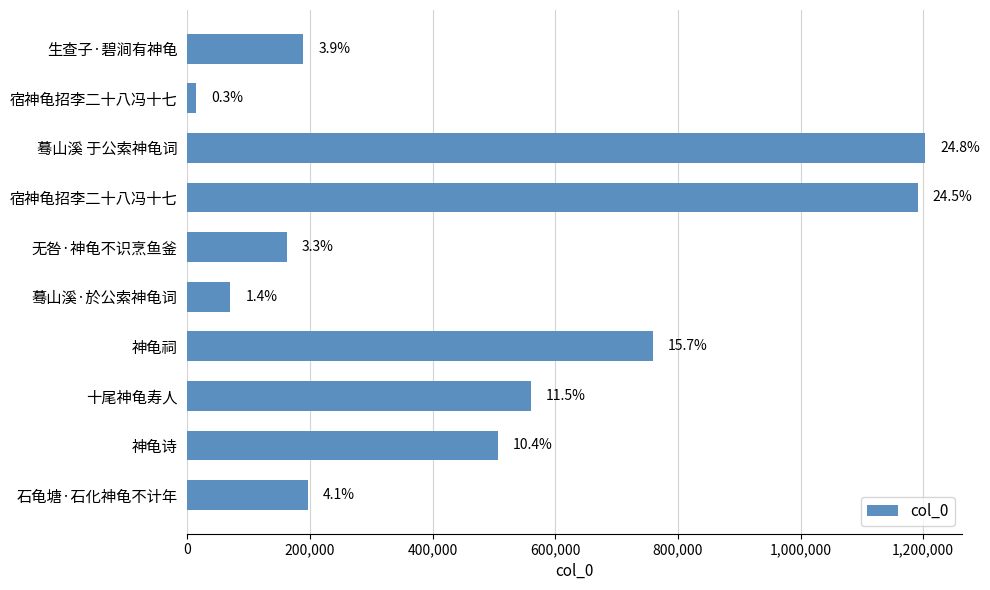

How many bars are there in total?

10